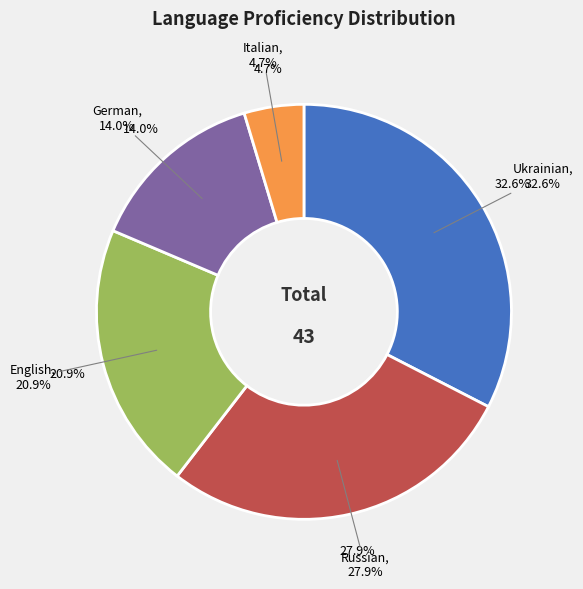

What percentage is the German slice, to the nearest percent?

14%